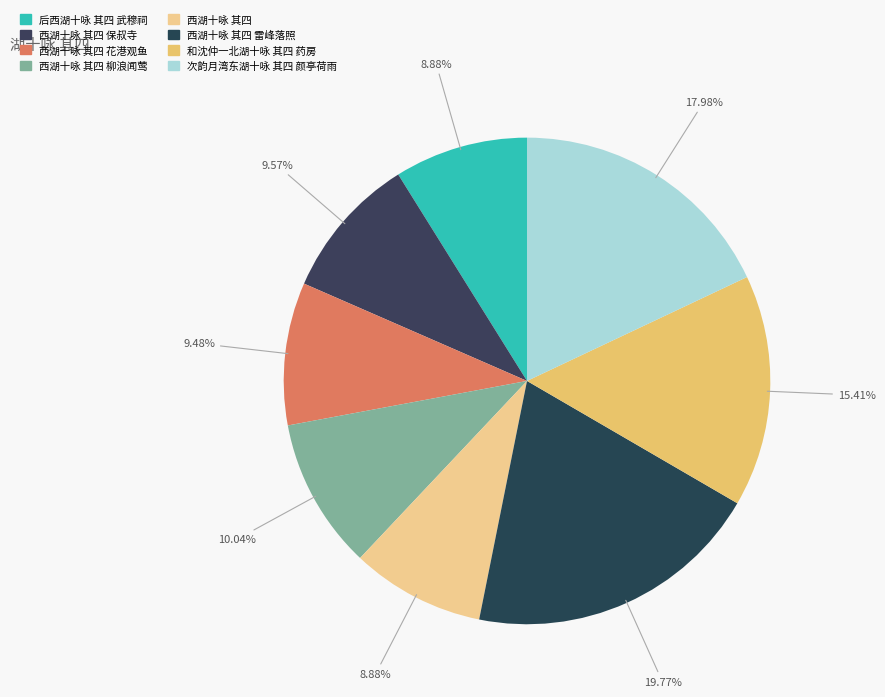

Rank the categories by value from highest to lowest.

西湖十咏 其四 雷峰落照, 次韵月湾东湖十咏 其四 颜亭荷雨, 和沈仲一北湖十咏 其四 药房, 西湖十咏 其四 柳浪闻莺, 西湖十咏 其四 保叔寺, 西湖十咏 其四 花港观鱼, 后西湖十咏 其四 武穆祠, 西湖十咏 其四